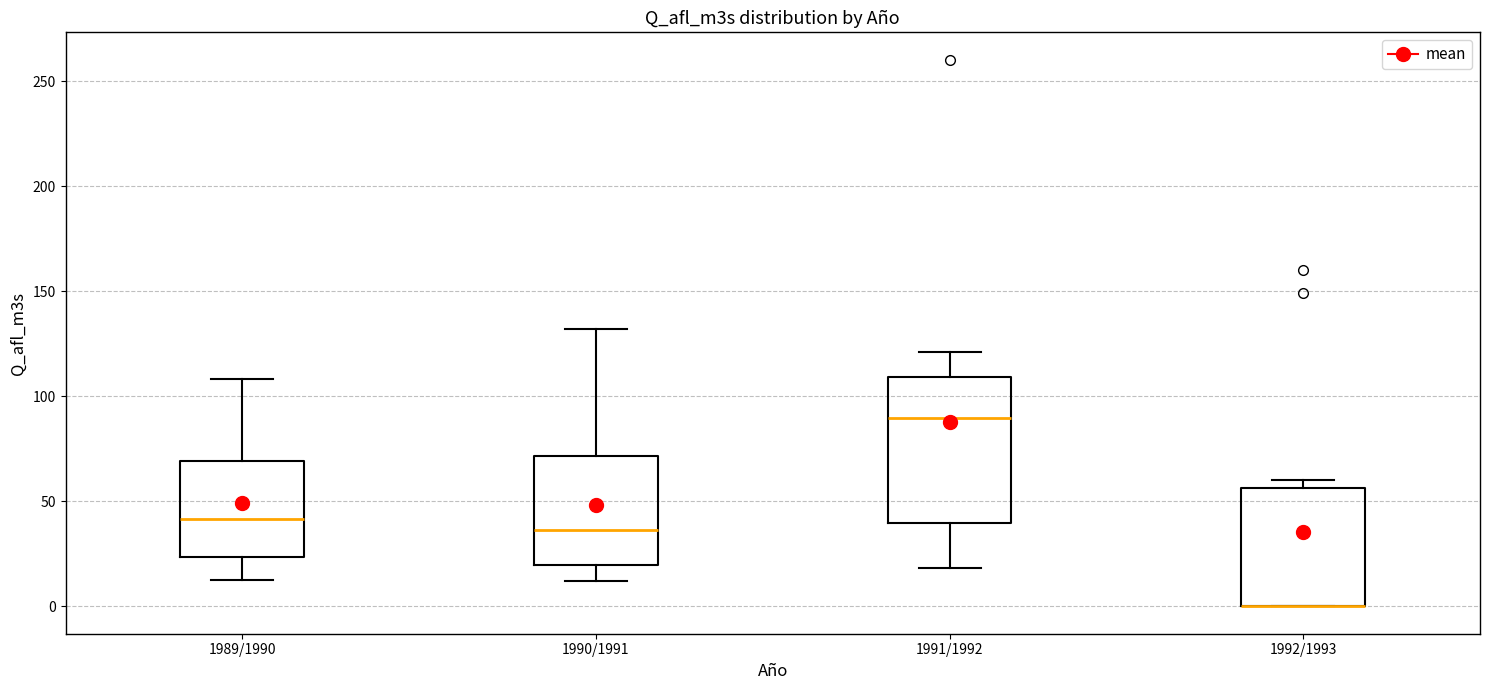

Reading left to right, read every box against the y-axis: the position of its median line, the range the box covers, and the ends of its whiskers. The values are not printed on the chart, so give them approximately, as read against the axis.

1989/1990: median 40, box 25 to 70, whiskers 15 to 110
1990/1991: median 35, box 20 to 70, whiskers 10 to 130
1991/1992: median 90, box 40 to 110, whiskers 20 to 120
1992/1993: median 0 (drawn on the box's lower edge), box 0 to 55, whiskers 0 to 60